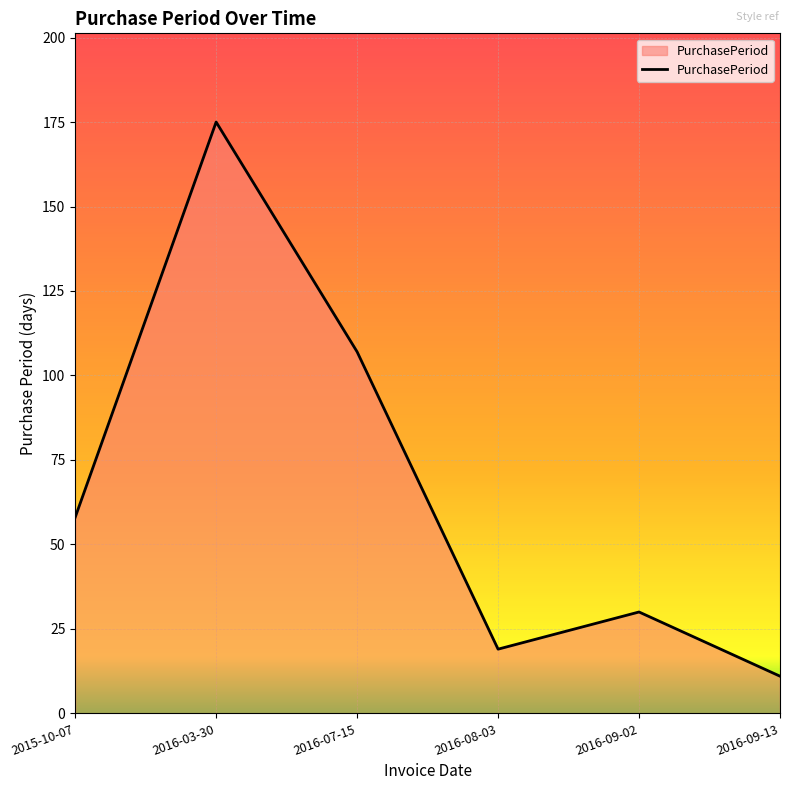

Where is the first local maximum?

2016-03-30